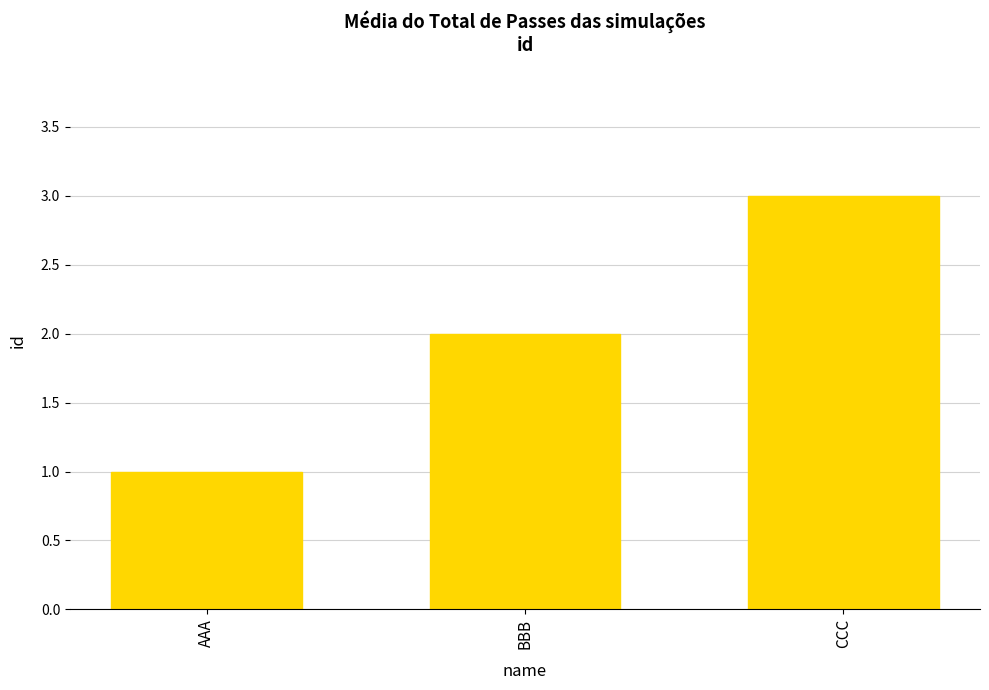

What is the sum of all values?

6